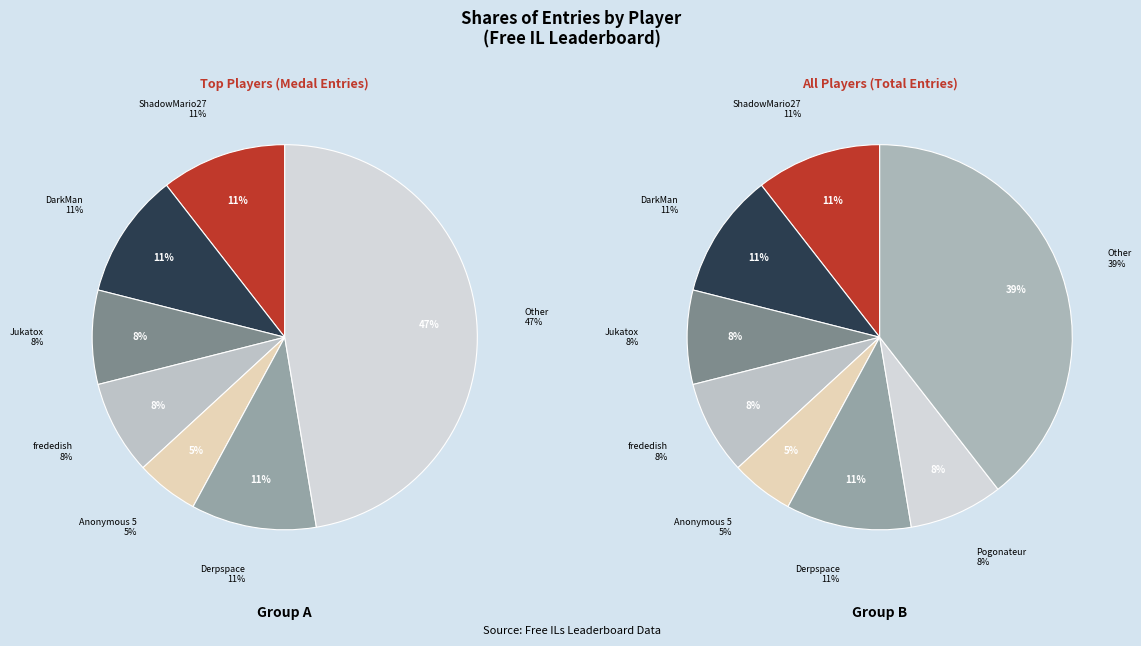

Does any single category account for the majority?

No